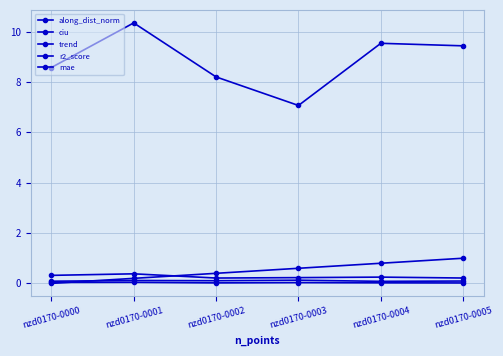

In r2_score, how many points are lower than both neighbors (excluding endpoints)?

1